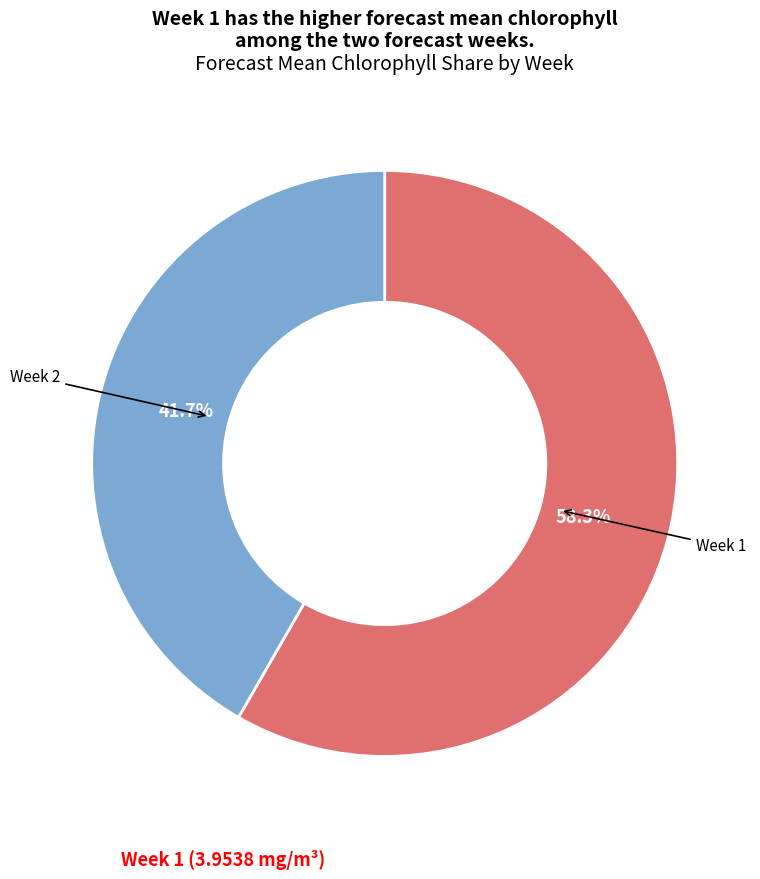

Is there any slice that represents more than half of the pie?

Yes